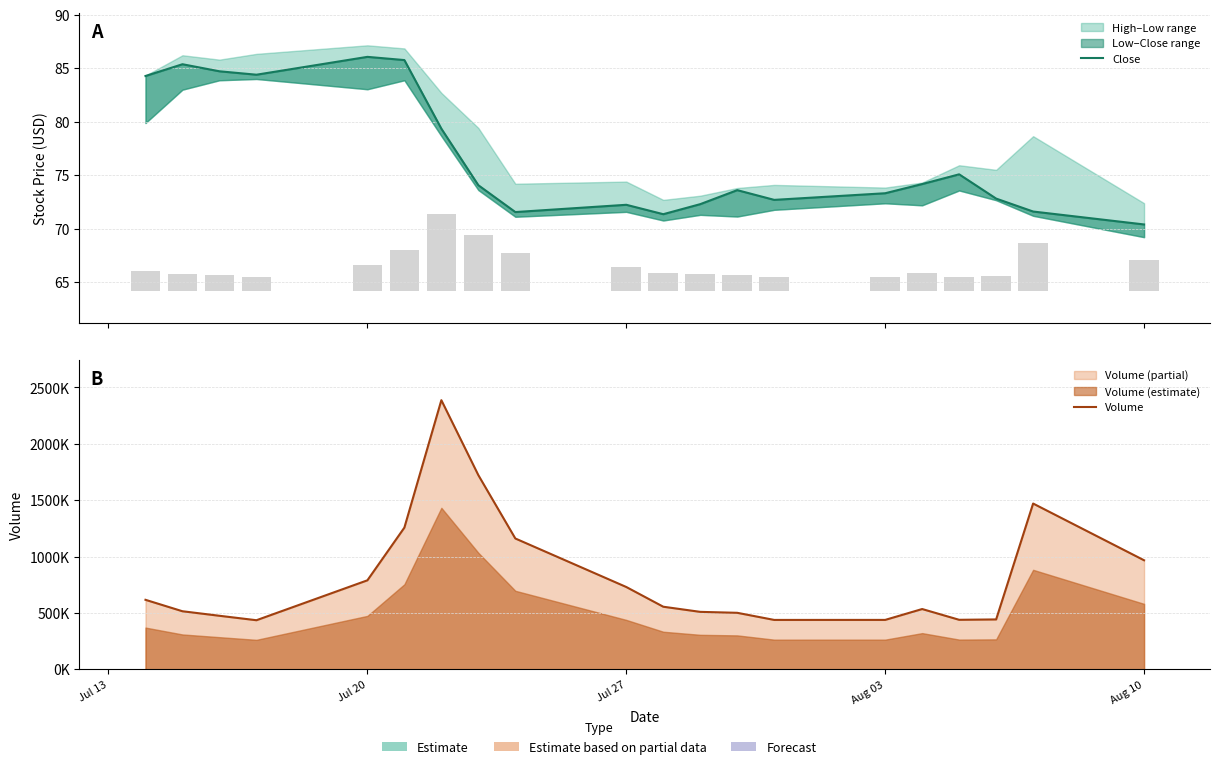

What is the average value of the Volume series?

818610.0